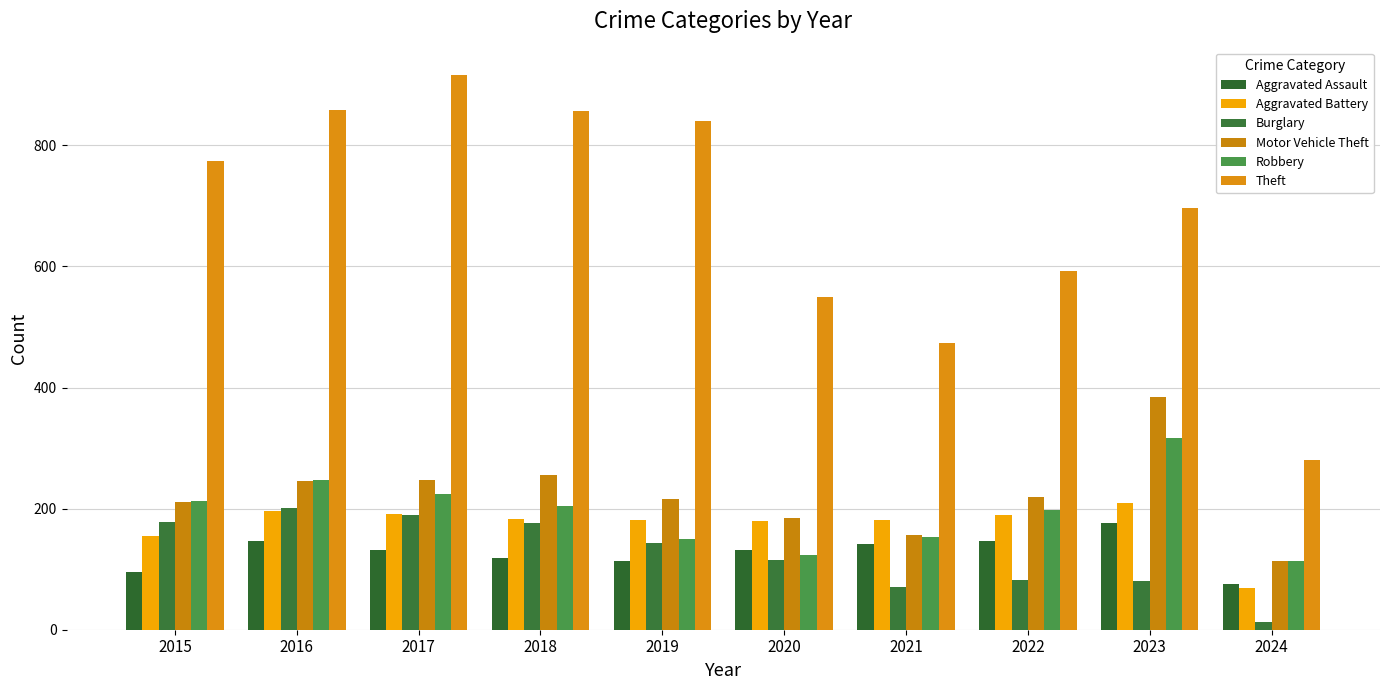

The value of Motor Vehicle Theft at 2018 is 346. True or false?

False